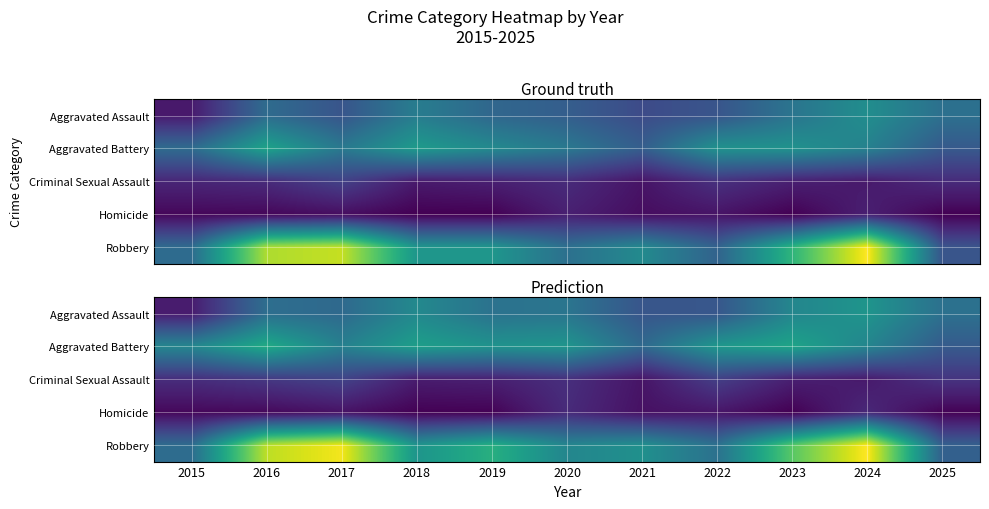

What is the smallest value displayed?

0.9